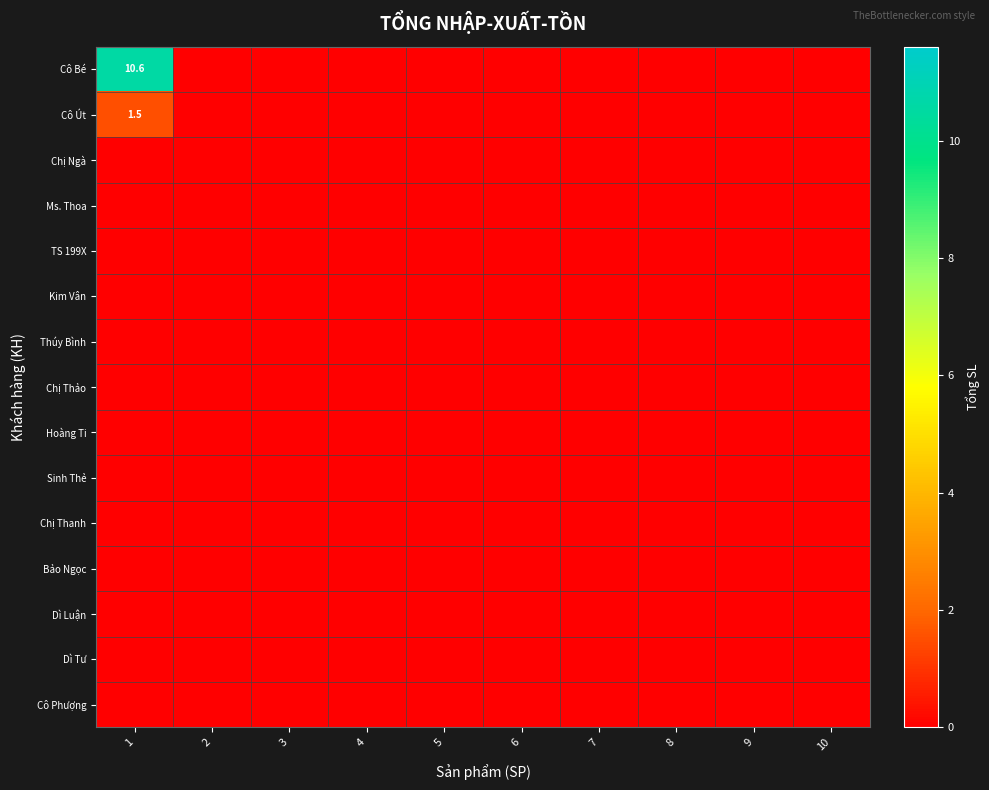

What is the greatest value displayed?

10.6